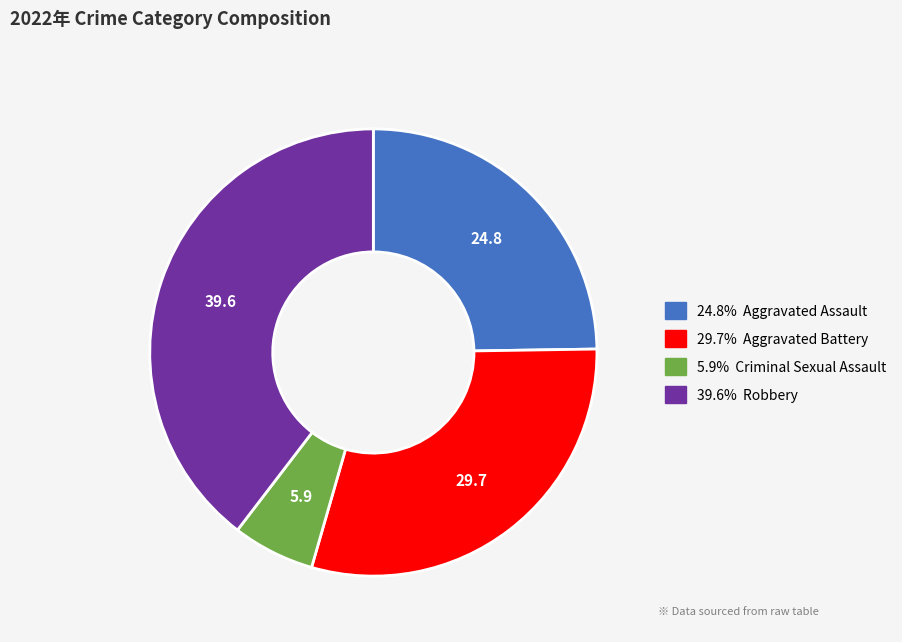

Is there any slice that represents more than half of the pie?

No